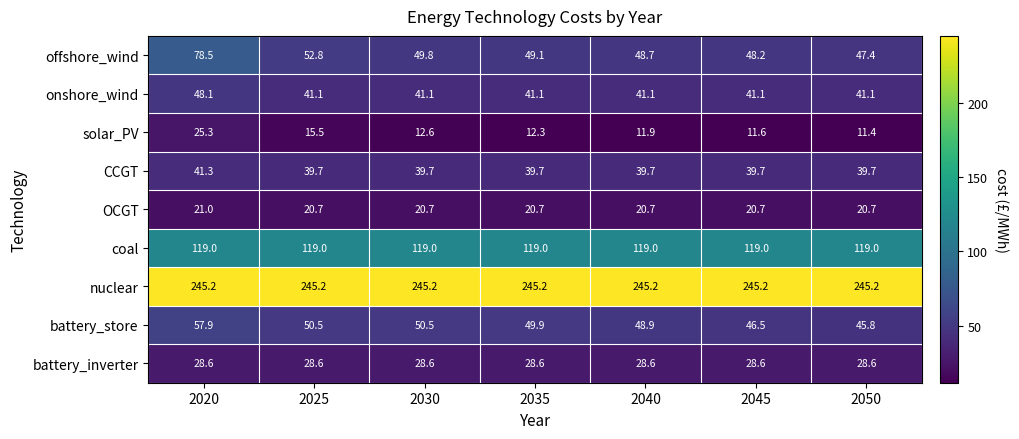

What is the minimum value shown in the chart?

11.4